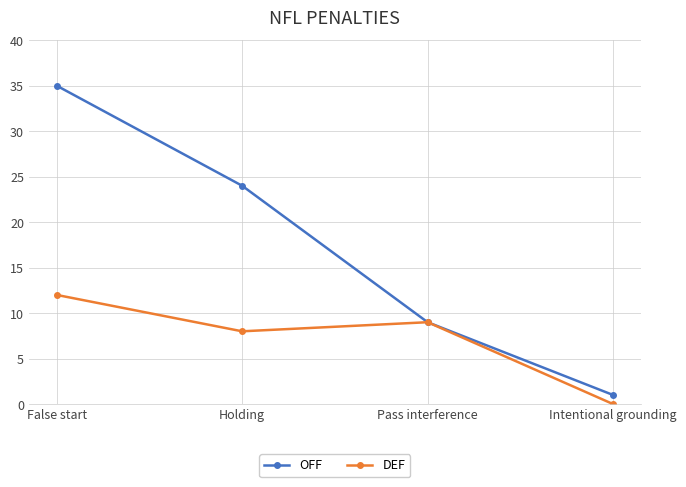

What is the difference between the DEF values at False start and Pass interference?

3